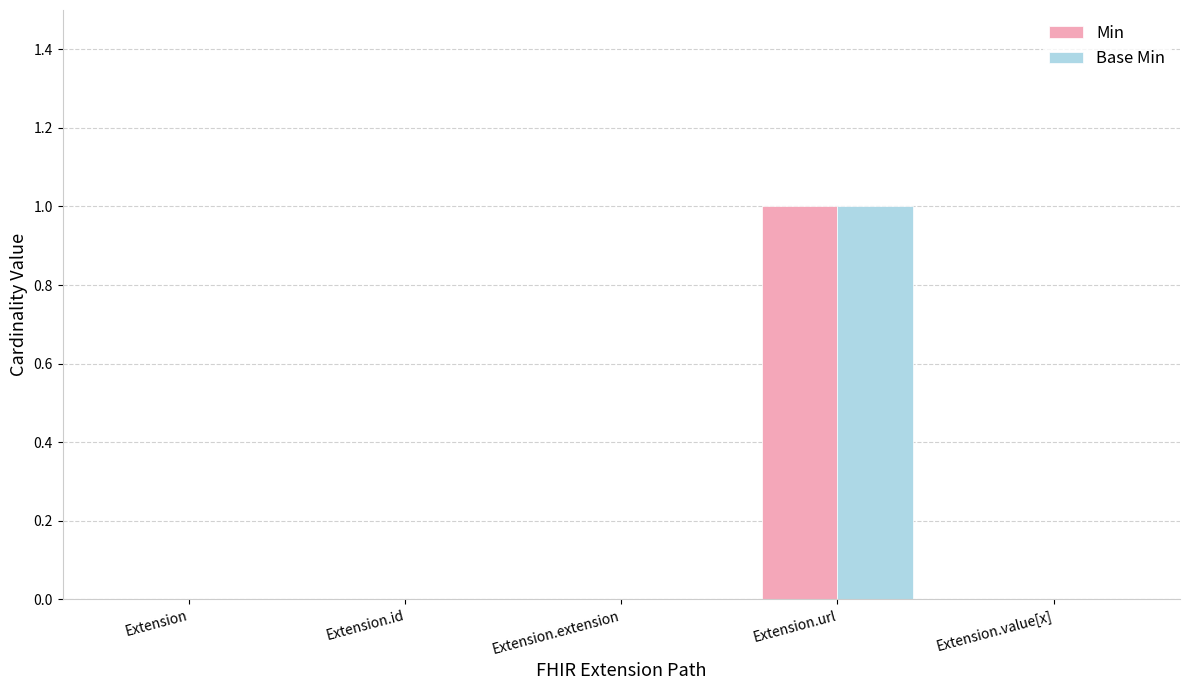

What are all the series names shown in the legend?

Min, Base Min